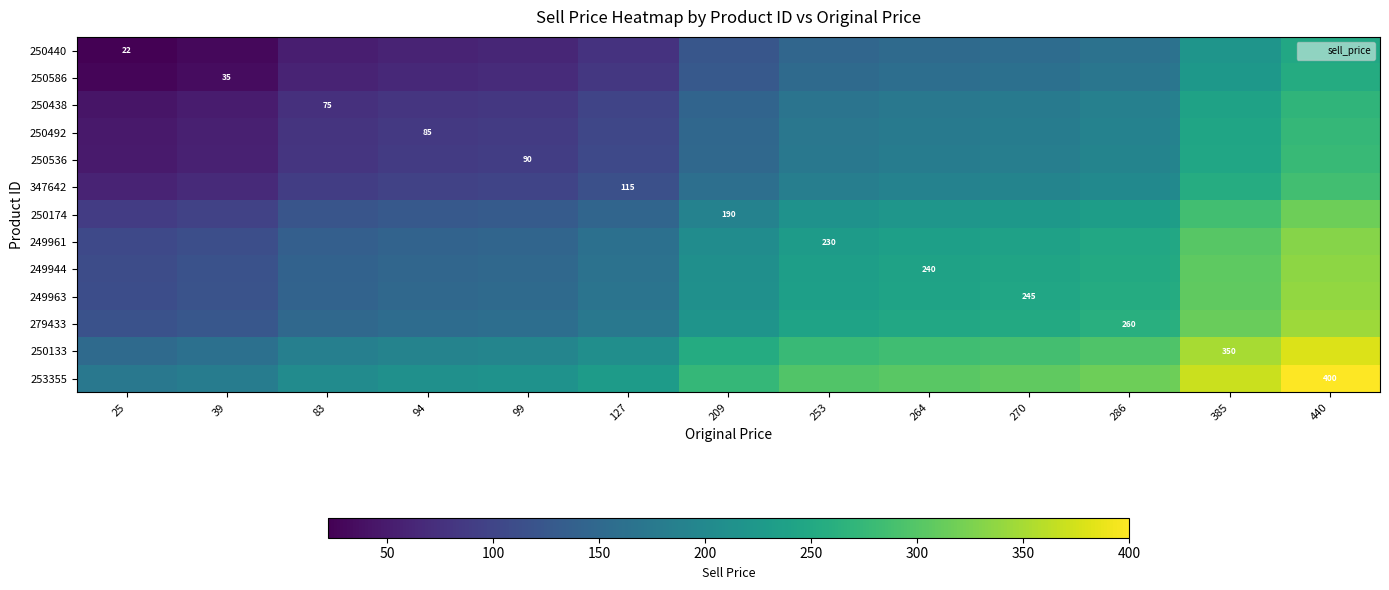

Is it true that 253355 equals 400.0 at 440?

True